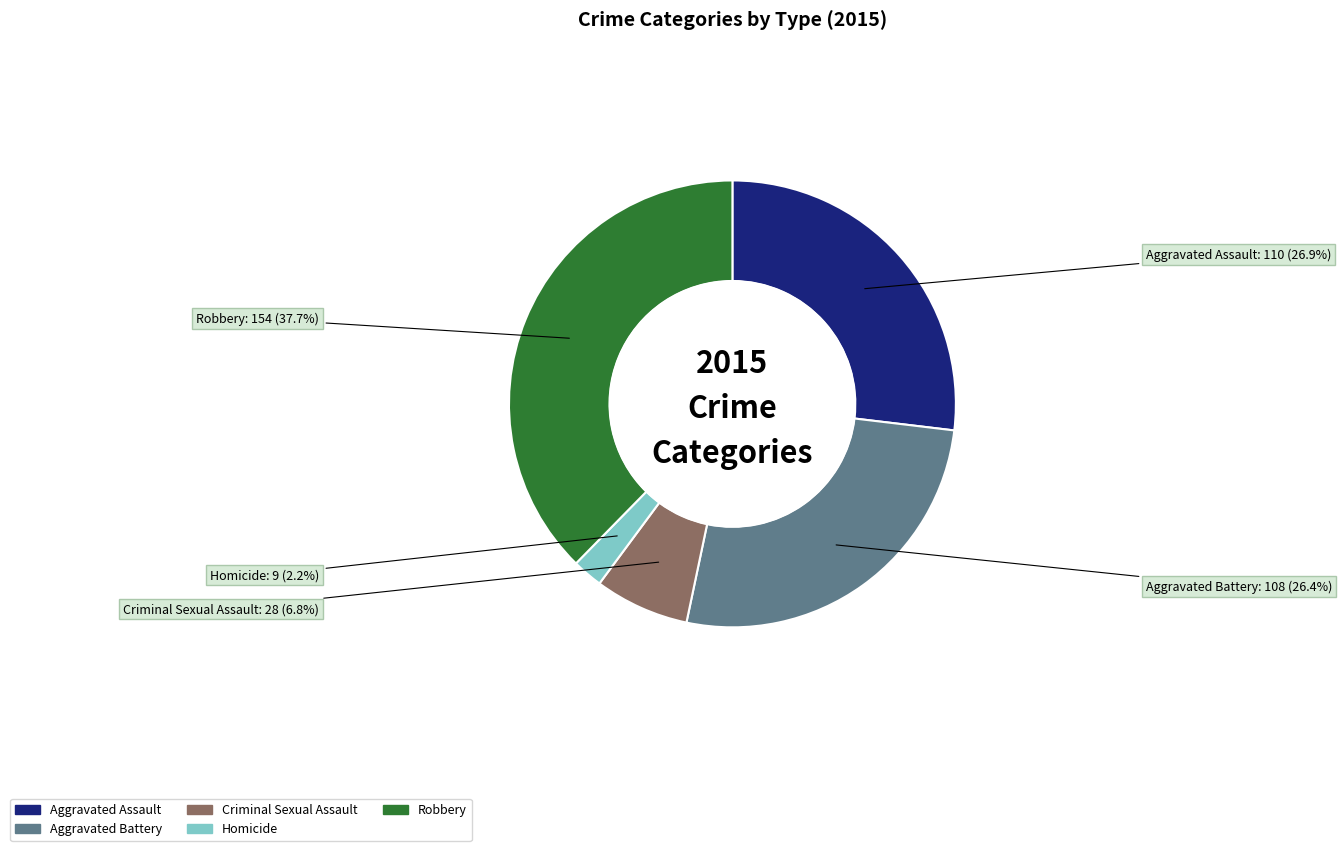

To the nearest percent, what is the difference between the Criminal Sexual Assault and Aggravated Battery slice percentages?

20%